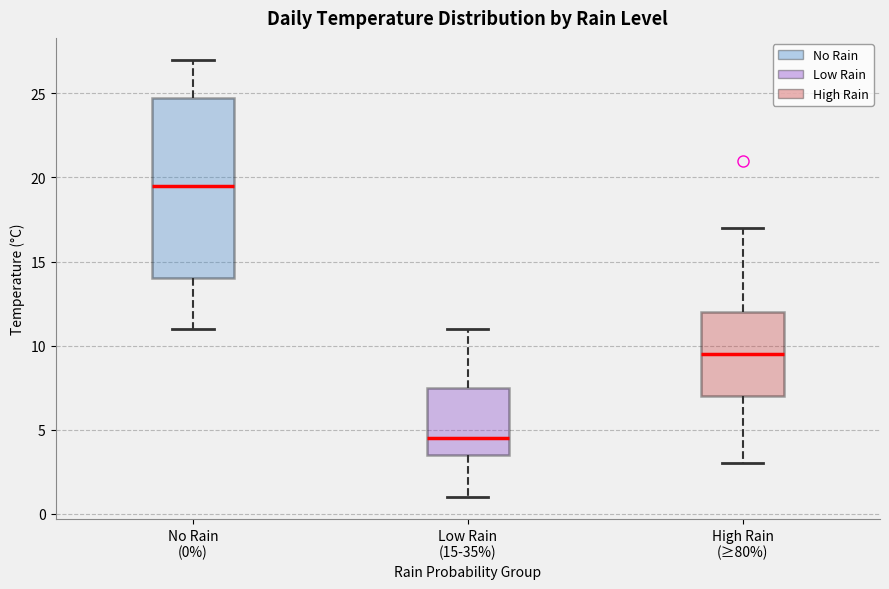

Reading left to right, transcribe this box plot: for each box, give where its median line is, the range the box spans, and where its two whiskers end, as read against the y-axis. The values are not printed on the chart, so give them approximately, as read against the axis.

No Rain (0%): median 19.5, box 14.0 to 25.0, whiskers 11.0 to 27.0
Low Rain (15-35%): median 4.5, box 3.5 to 7.5, whiskers 1.0 to 11.0
High Rain (≥80%): median 9.5, box 7.0 to 12.0, whiskers 3.0 to 17.0